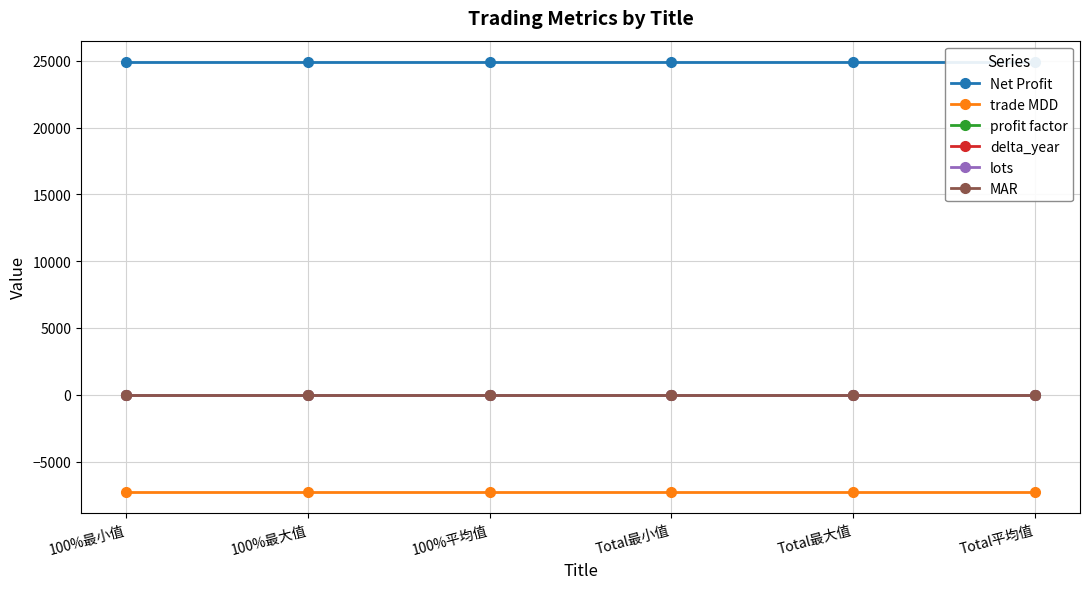

List the series in order of their peak value, lowest first.

trade MDD, delta_year, lots, MAR, profit factor, Net Profit